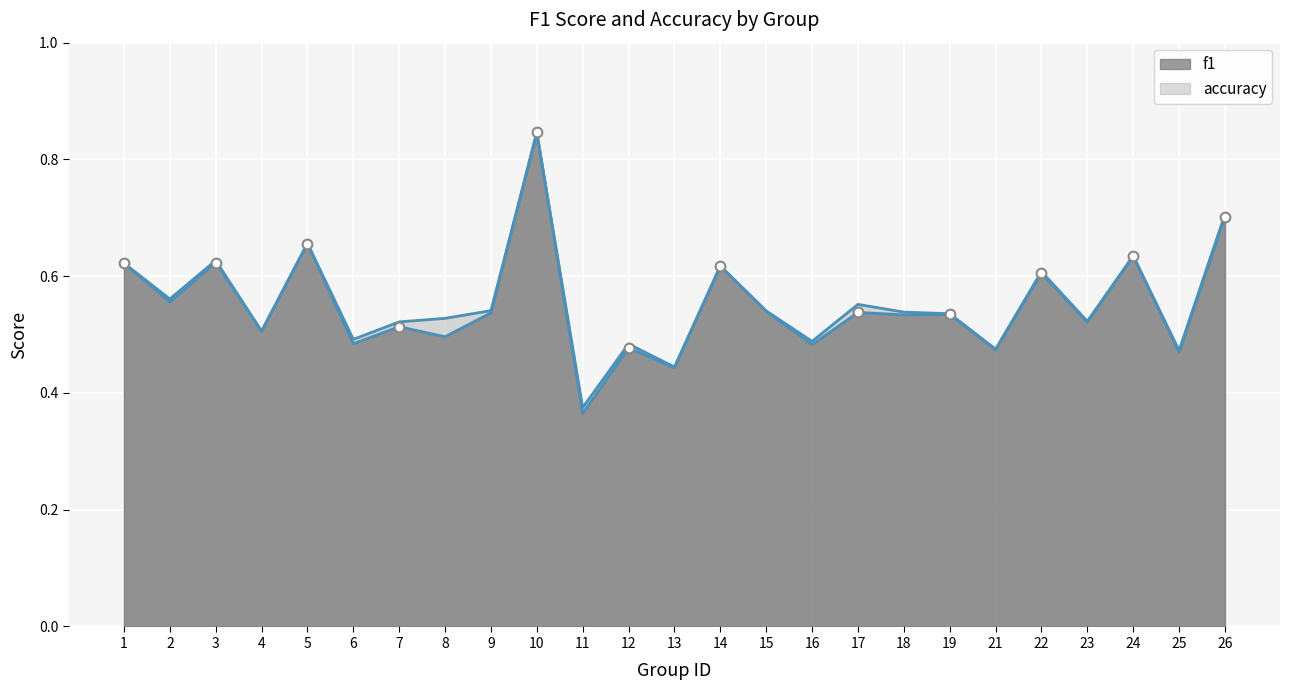

Between 12 and 25, which is larger?

12